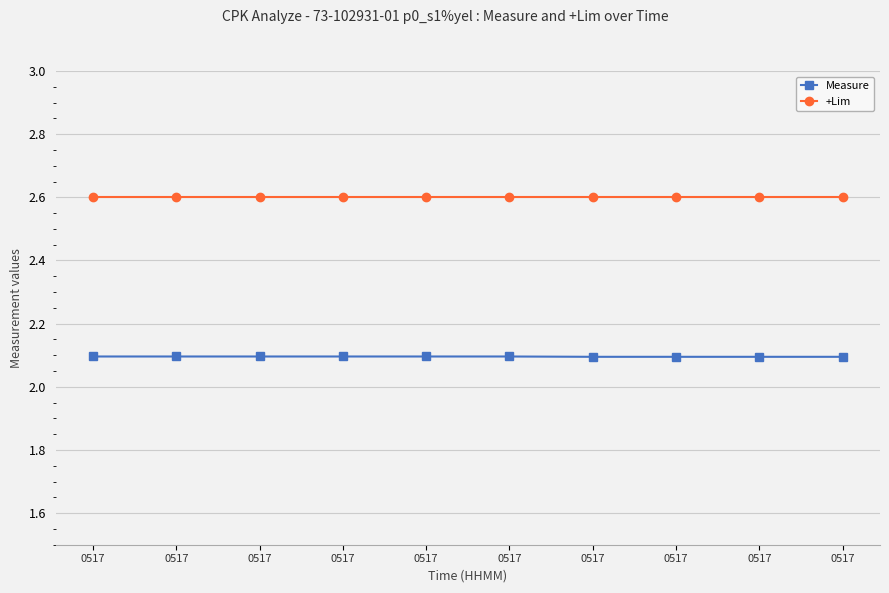

True or false: +Lim and Measure cross at least once.

False